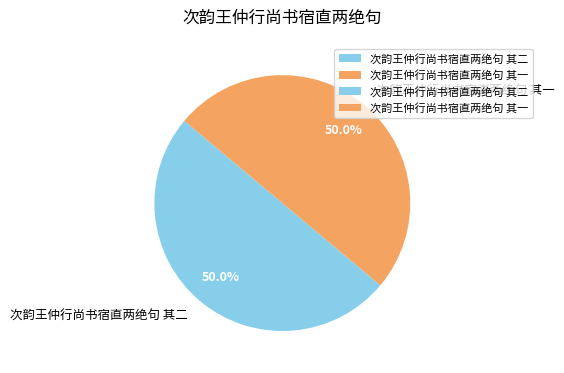

Count the number of slices in the pie.

2